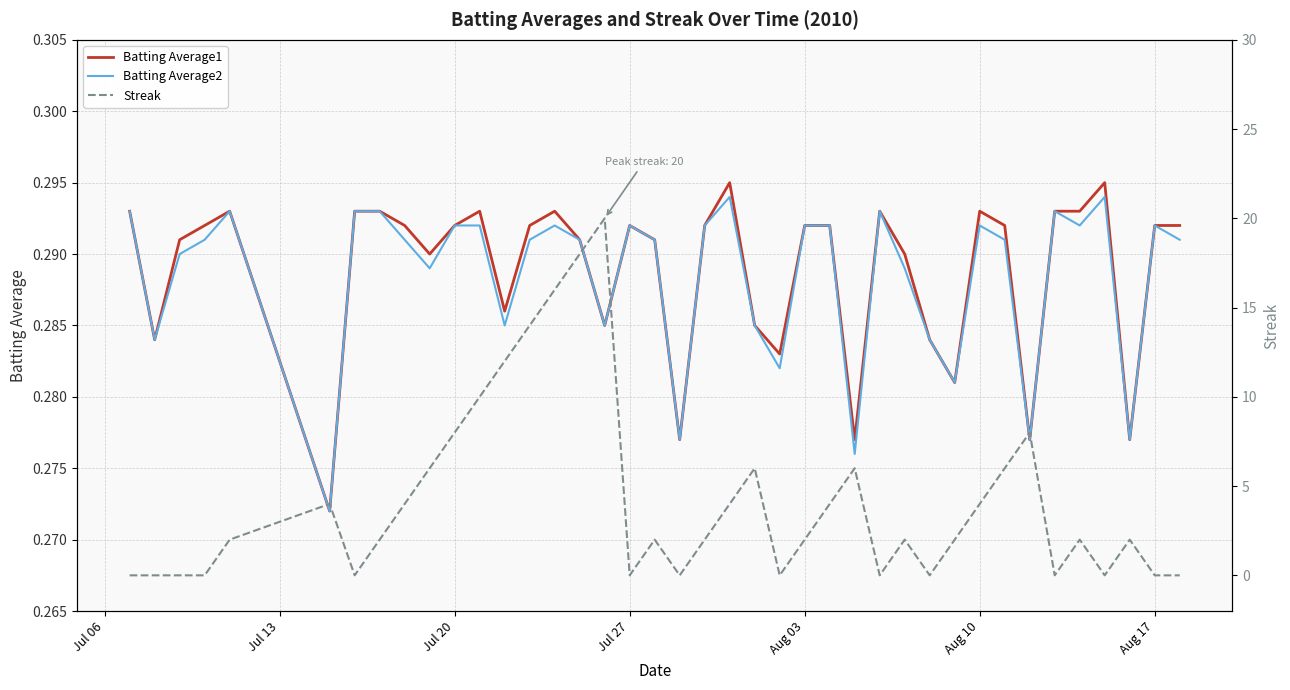

True or false: Batting Average1 has a value of 0.1 at Jul 20.

False